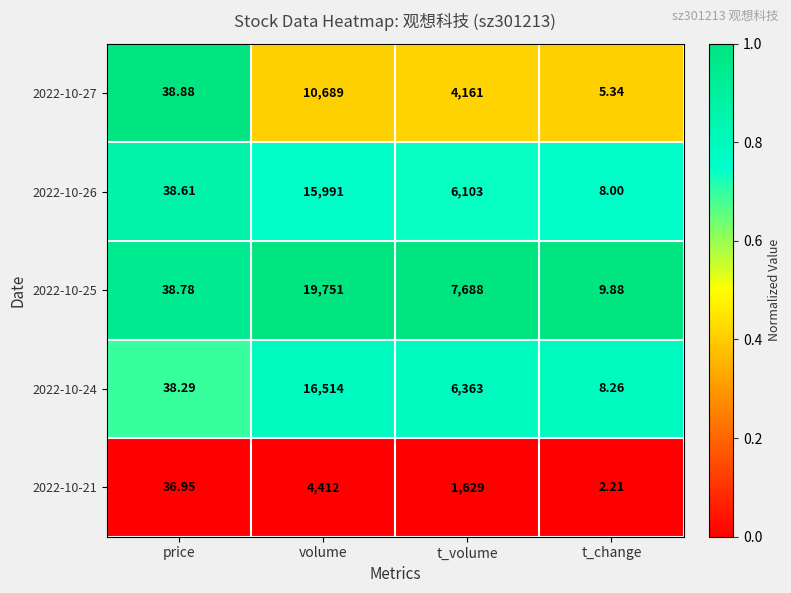

List the labels in order of 2022-10-25 value, largest first.

volume, t_volume, price, t_change